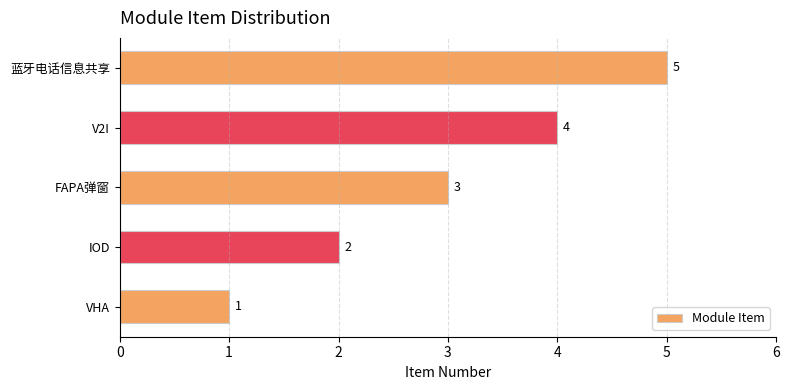

List the labels in order of value, largest first.

蓝牙电话信息共享, V2I, FAPA弹窗, IOD, VHA